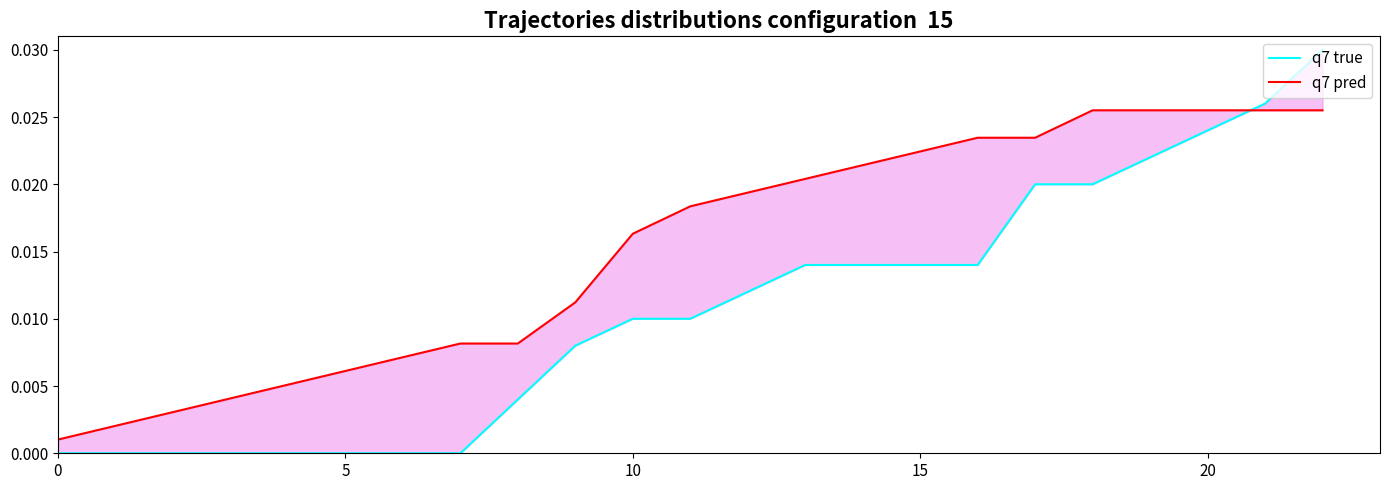

Is it true that q7 pred equals 0.0 at 6?

False